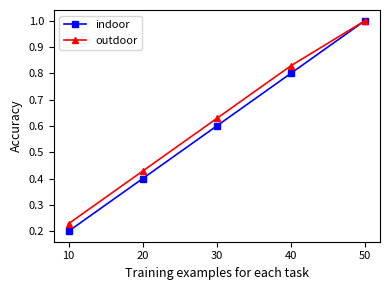

True or false: indoor has more than 1 points higher than both neighbors.

False